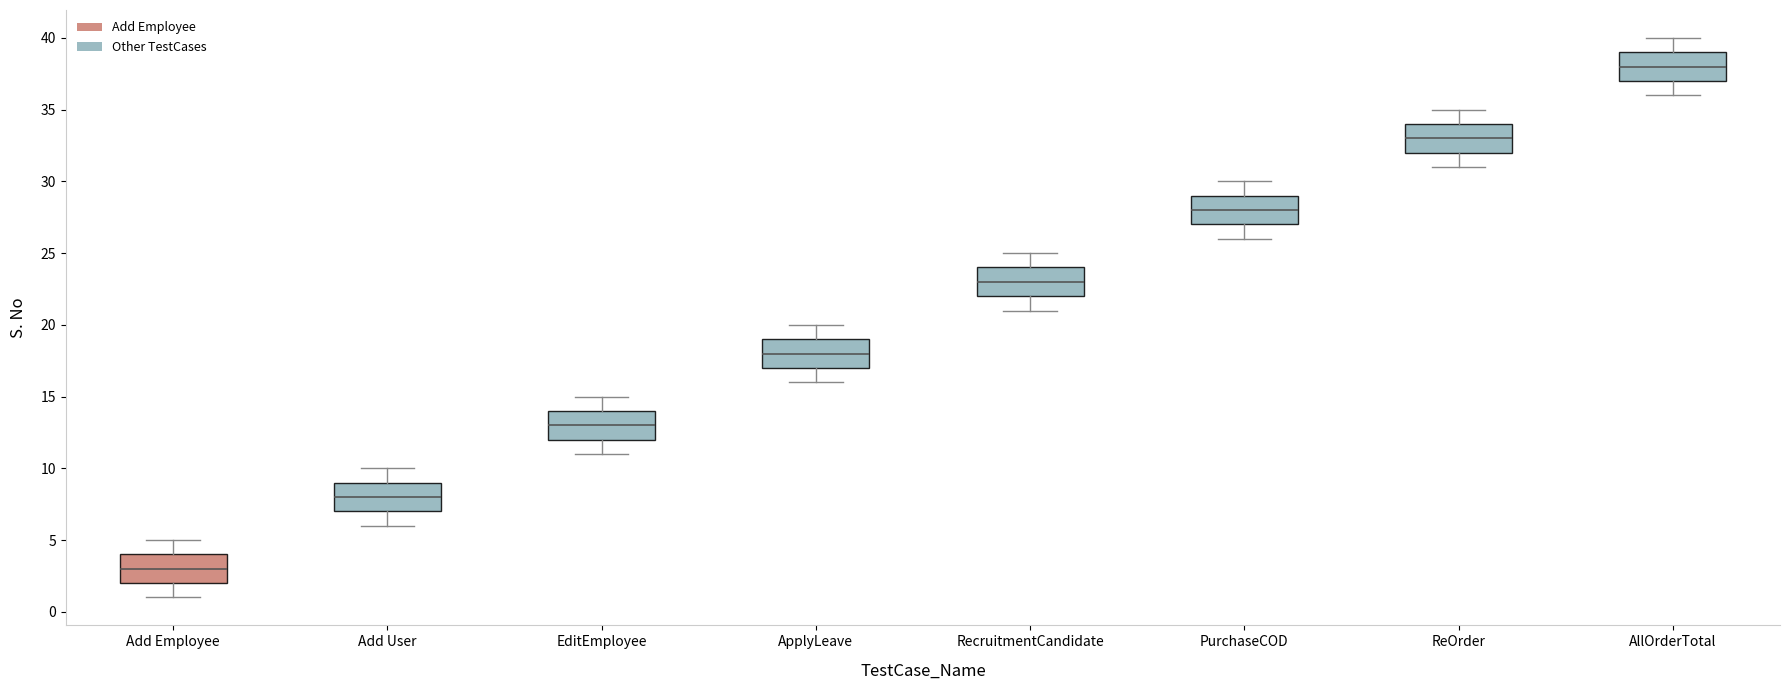

Reading left to right, read every box against the y-axis: the position of its median line, the range the box covers, and the ends of its whiskers. The values are not printed on the chart, so give them approximately, as read against the axis.

Add Employee: median 3, box 2 to 4, whiskers 1 to 5
Add User: median 8, box 7 to 9, whiskers 6 to 10
EditEmployee: median 13, box 12 to 14, whiskers 11 to 15
ApplyLeave: median 18, box 17 to 19, whiskers 16 to 20
RecruitmentCandidate: median 23, box 22 to 24, whiskers 21 to 25
PurchaseCOD: median 28, box 27 to 29, whiskers 26 to 30
ReOrder: median 33, box 32 to 34, whiskers 31 to 35
AllOrderTotal: median 38, box 37 to 39, whiskers 36 to 40